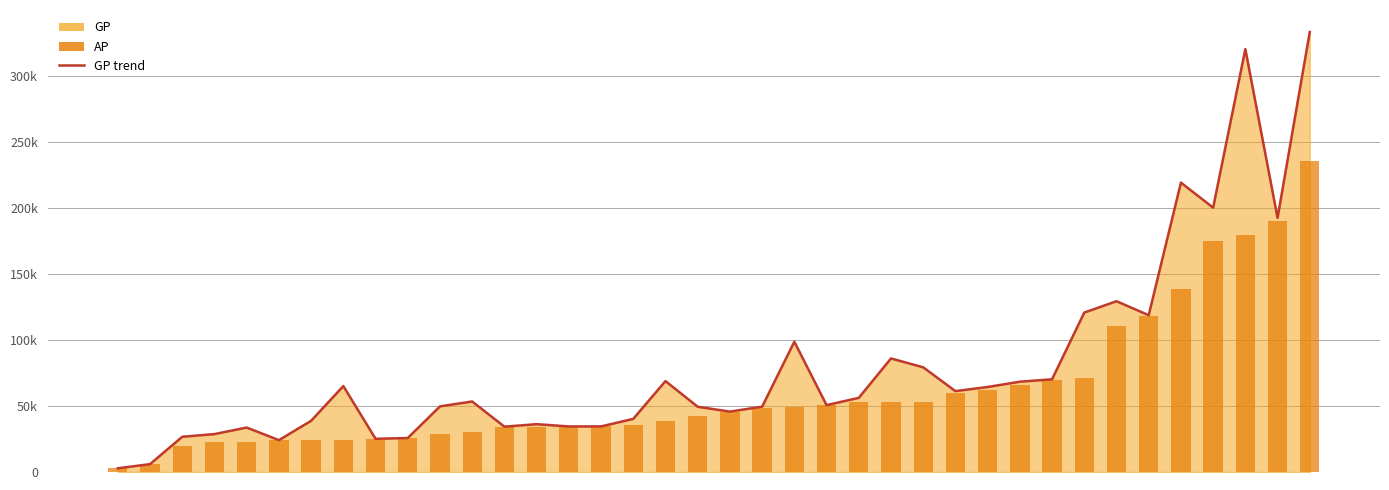

At 31, list the series in order from largest to smallest.

GP line, AP